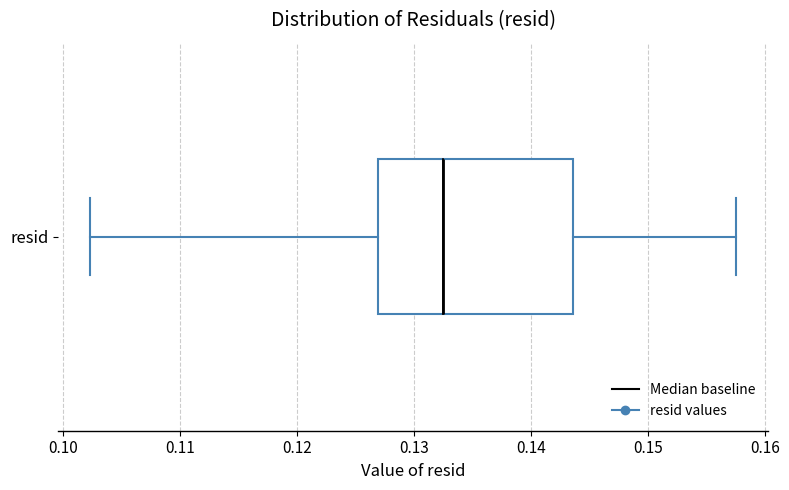

Transcribe this box plot: give where the median line is, the range the box spans, and where the two whiskers end, as read against the x-axis. The values are not printed on the chart, so give them approximately, as read against the axis.

median 0.132, box 0.127 to 0.144, whiskers 0.102 to 0.158